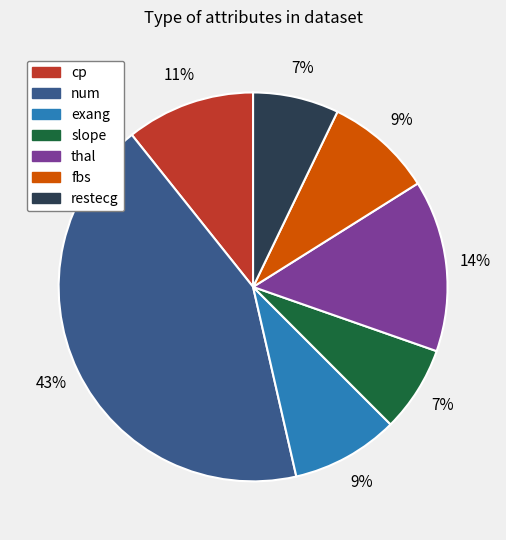

Is there a majority slice in this chart?

No